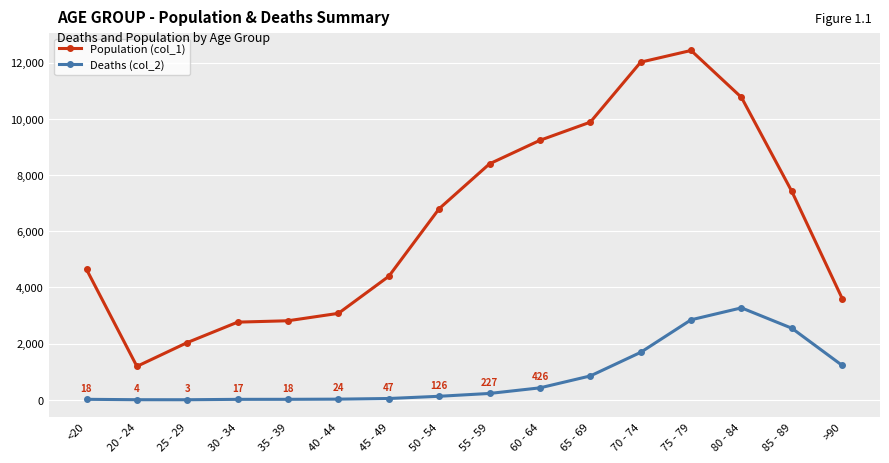

The Population (col_1) series shows 19877 at 75 - 79. True or false?

False